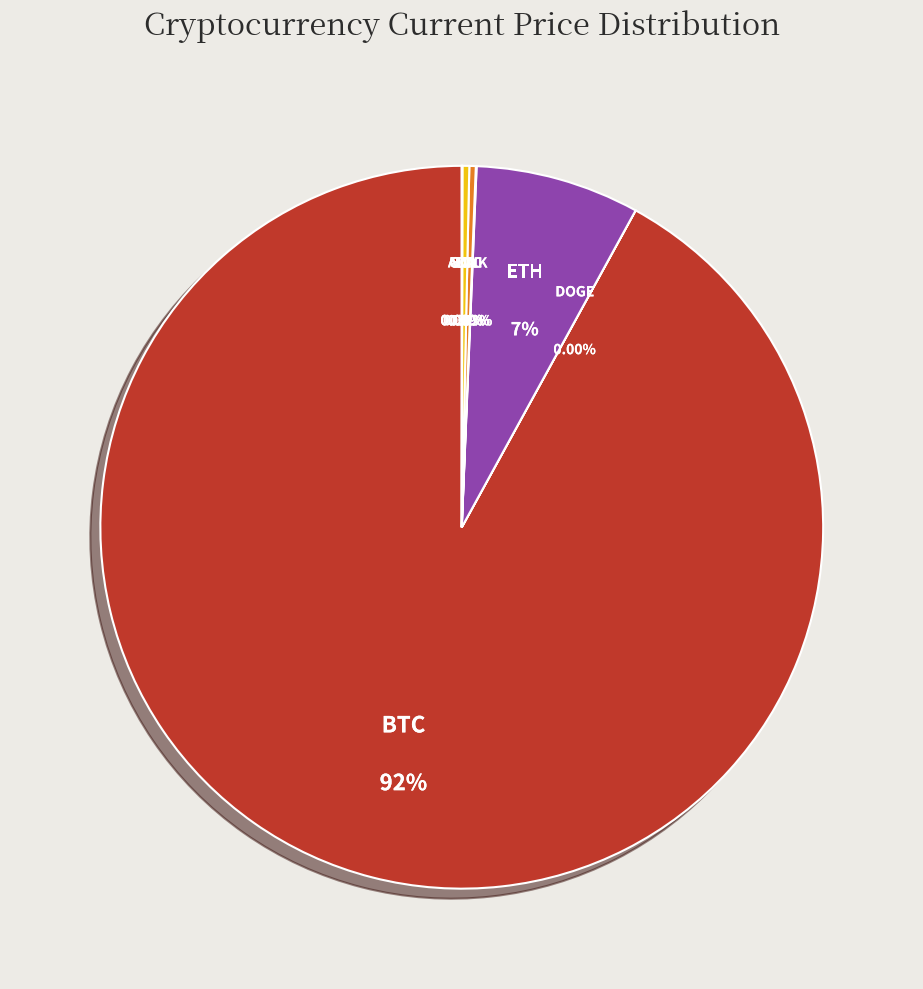

What percentage is NOT represented by link?

100.0%